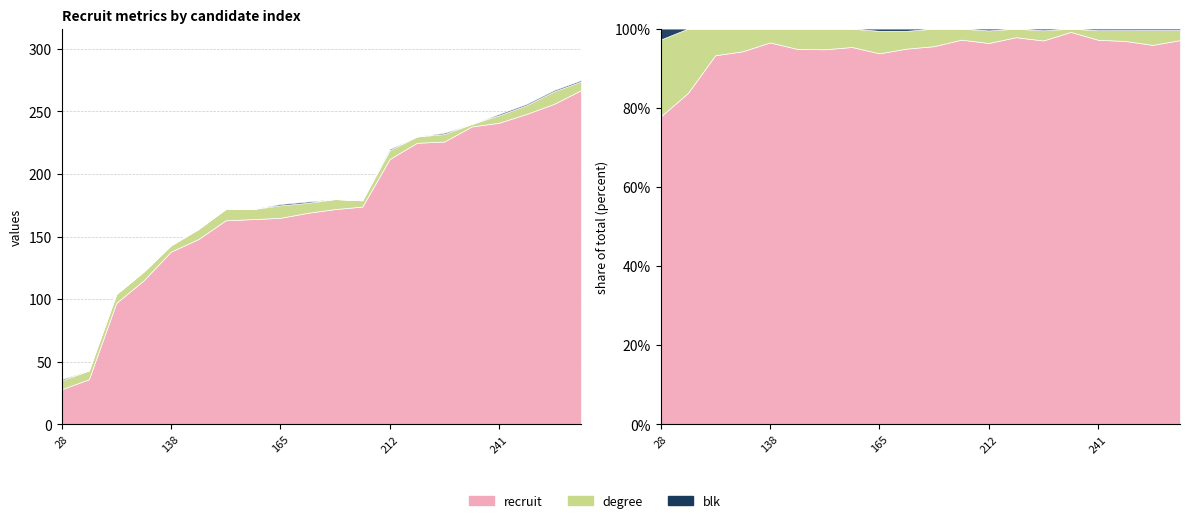

What is the approximate value of blk at 28?

1